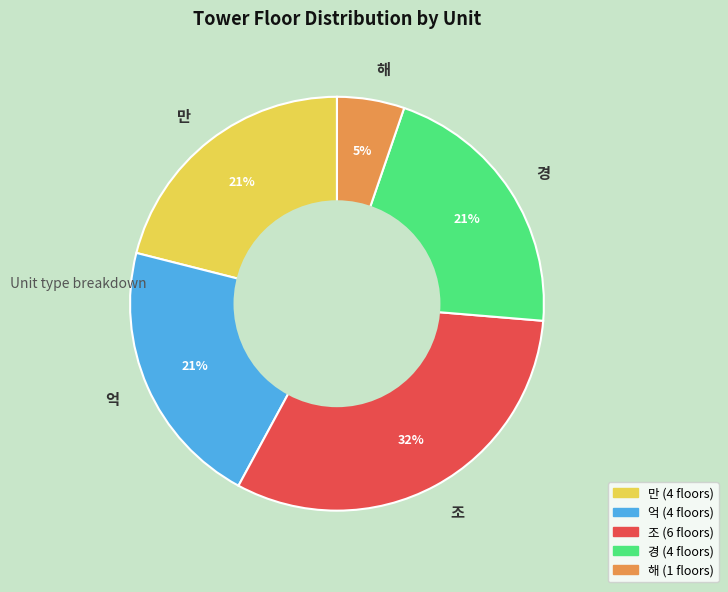

Count the number of slices in the pie.

5